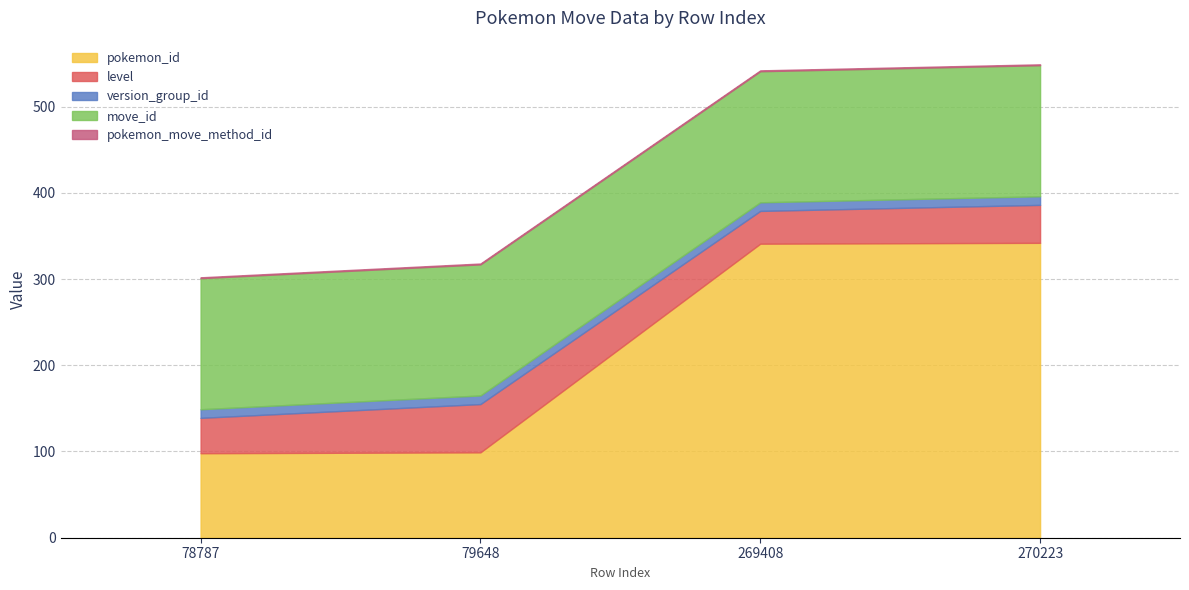

True or false: pokemon_move_method_id and version_group_id intersect in this chart.

False